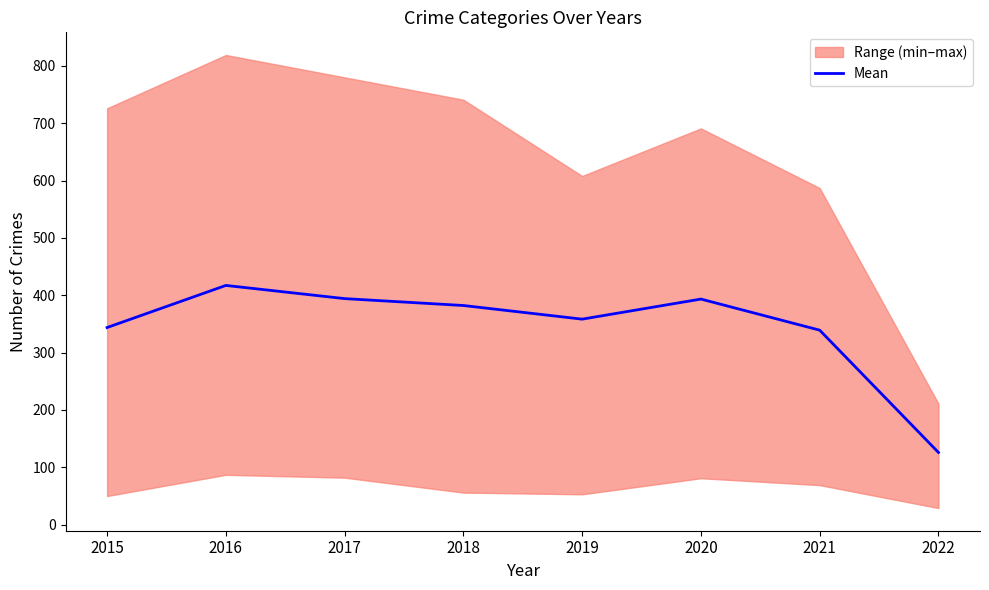

What is the difference between the values at 2015 and 2016?

73.4